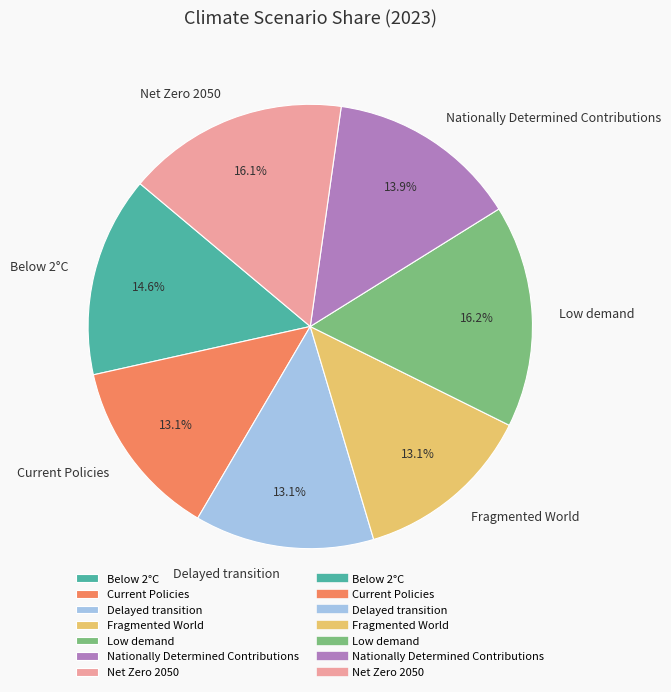

Does any single category account for the majority?

No